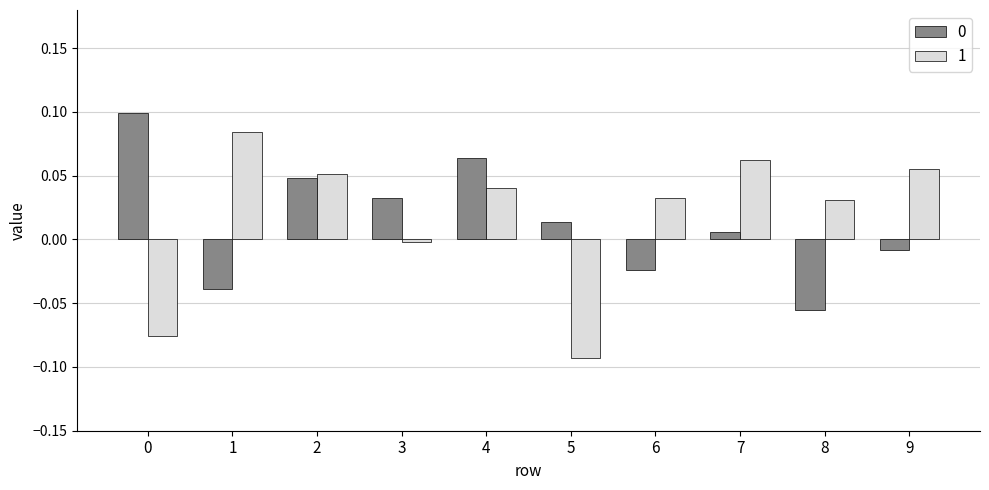

How many data points in 0 are above 0?

6